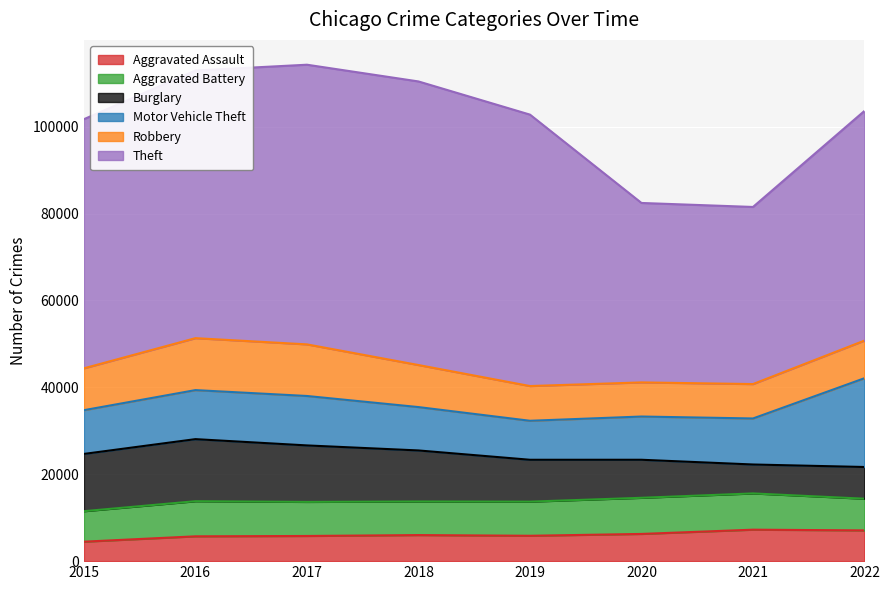

What is the lowest value of the Aggravated Assault series?

4480